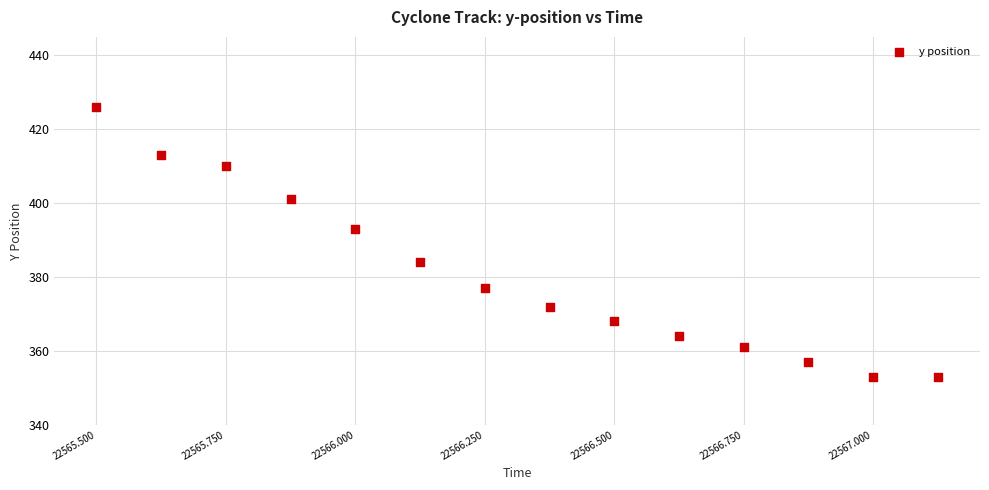

What is the range of Y values (max minus min)?

73